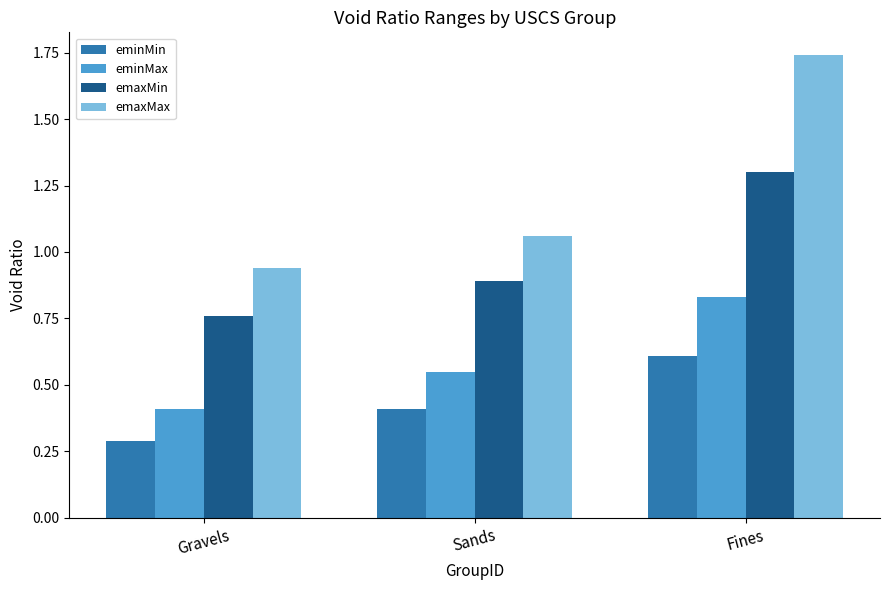

How many values in the emaxMax series are below 1?

1